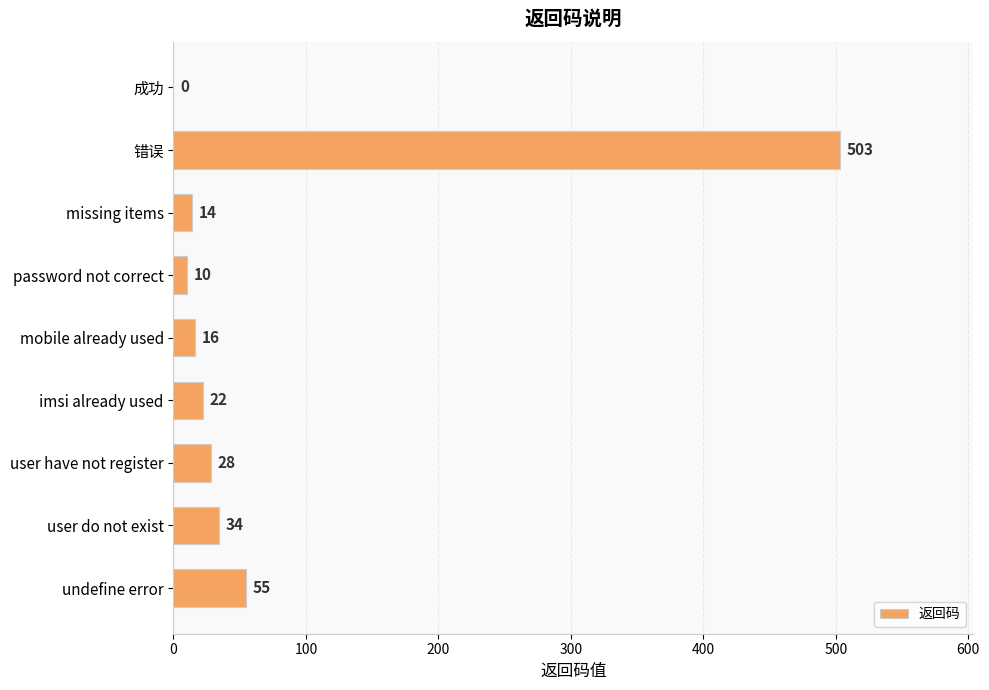

What is the ratio of the value at imsi already used to the value at missing items?

1.6